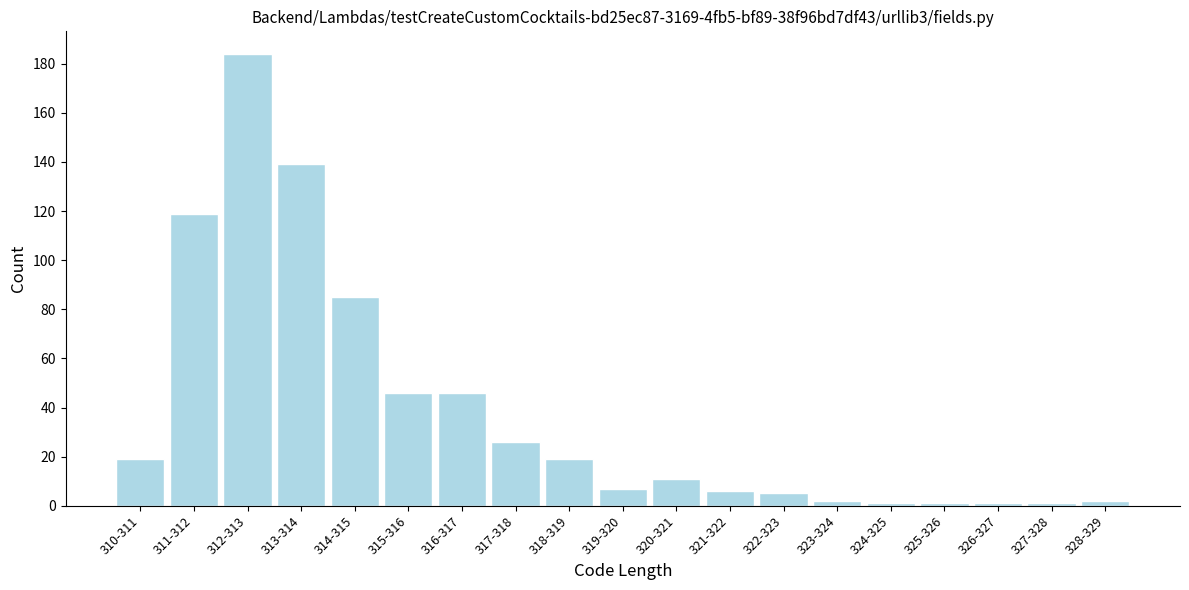

Reading left to right, what are all the values shown in this chart?

19	119	184	139	85	46	46	26	19	7	11	6	5	2	1	1	1	1	2